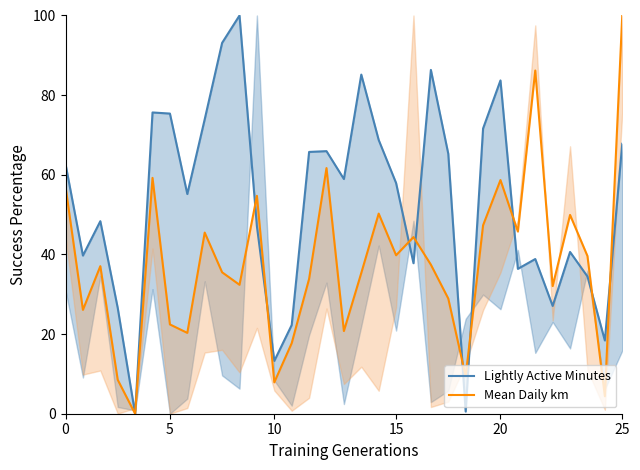

True or false: Mean Daily km and Lightly Active Minutes intersect in this chart.

True